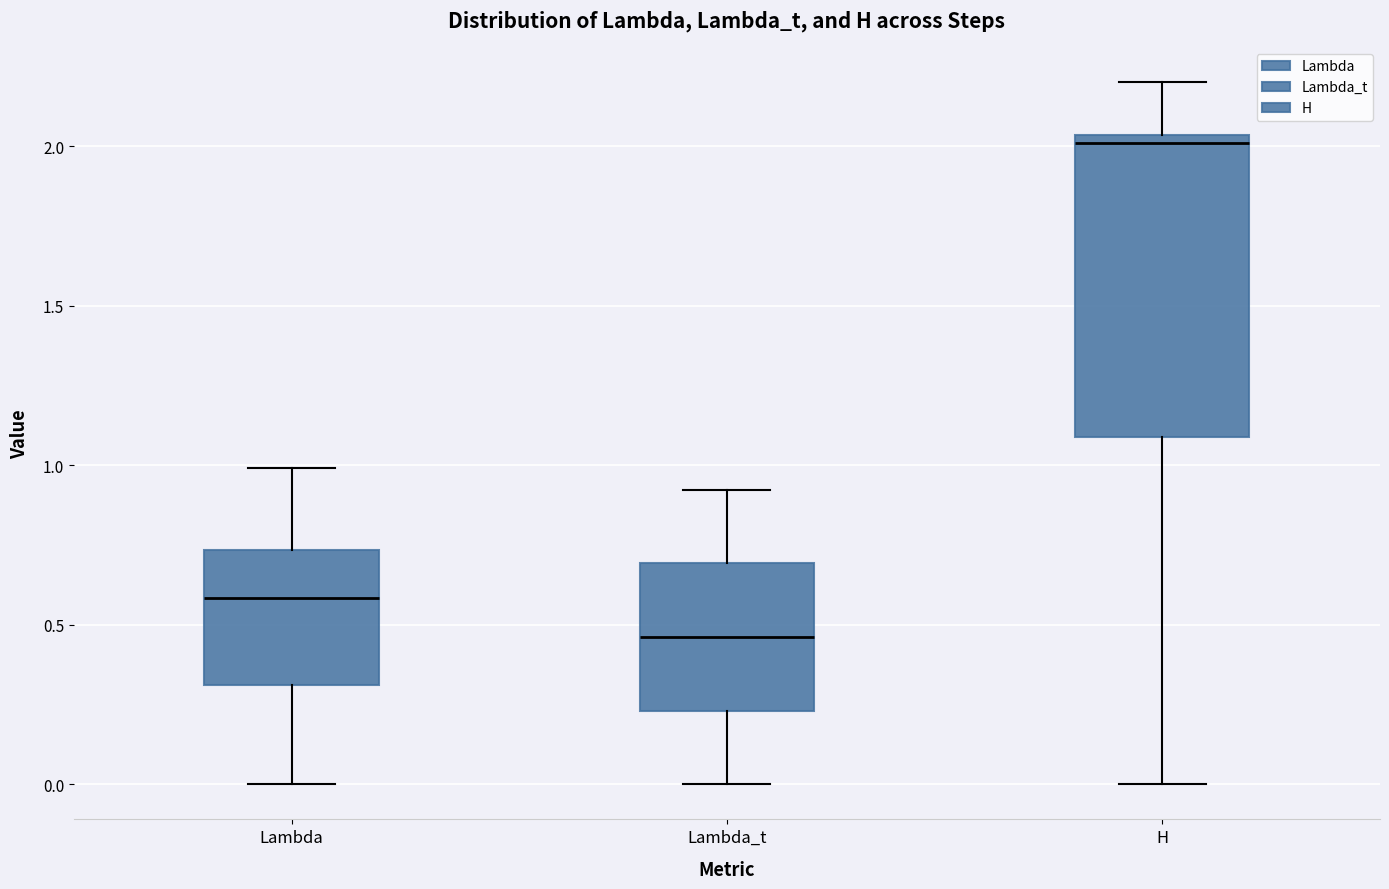

Where is the lower edge of the box for Lambda on the y-axis? The values are not printed on the chart, so give them approximately, as read against the axis.

0.30